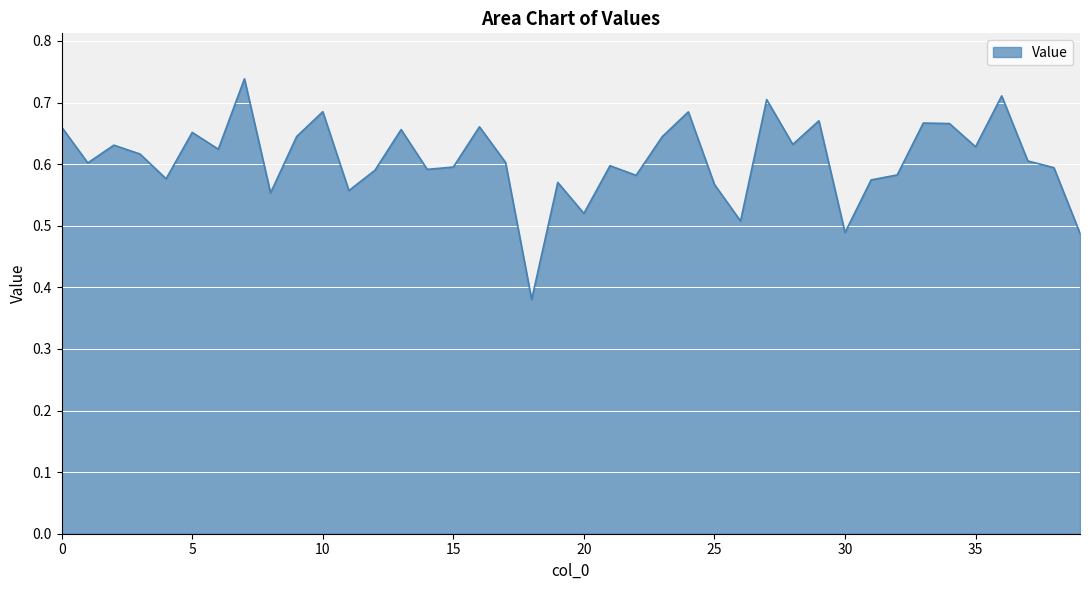

Which category has the lowest value across all series?

18